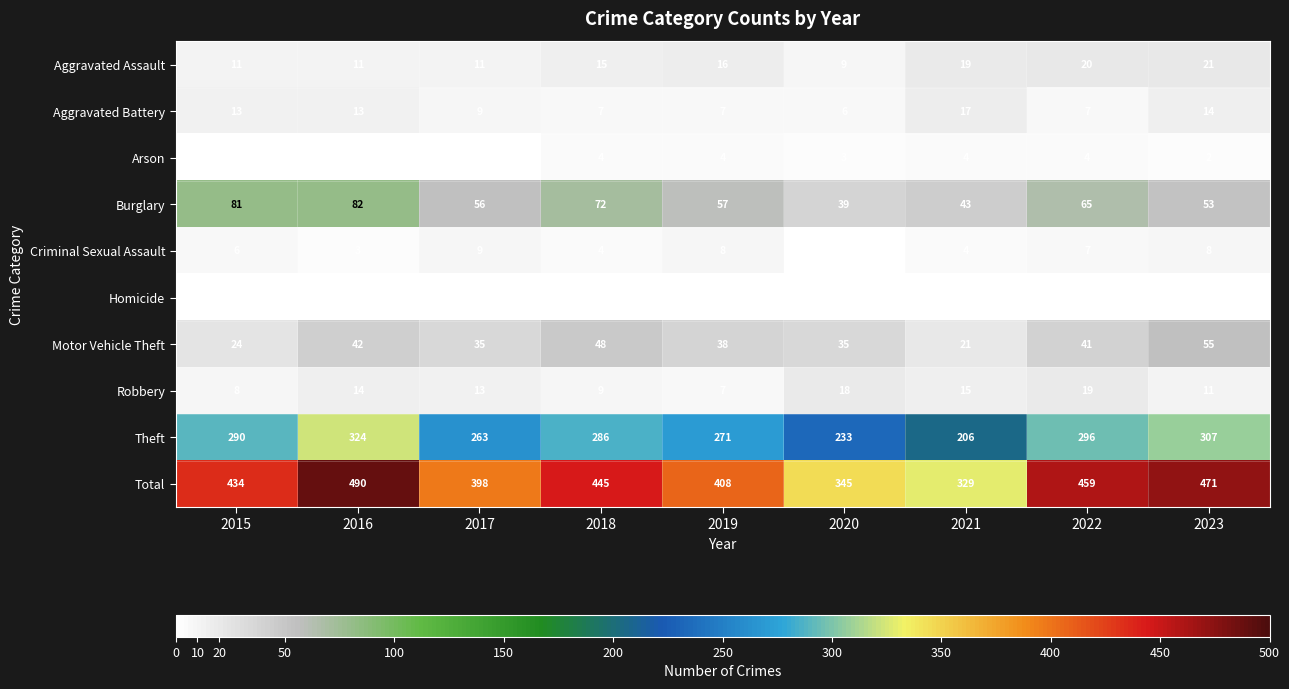

List the labels in order of Theft value, smallest first.

2021, 2020, 2017, 2019, 2018, 2015, 2022, 2023, 2016